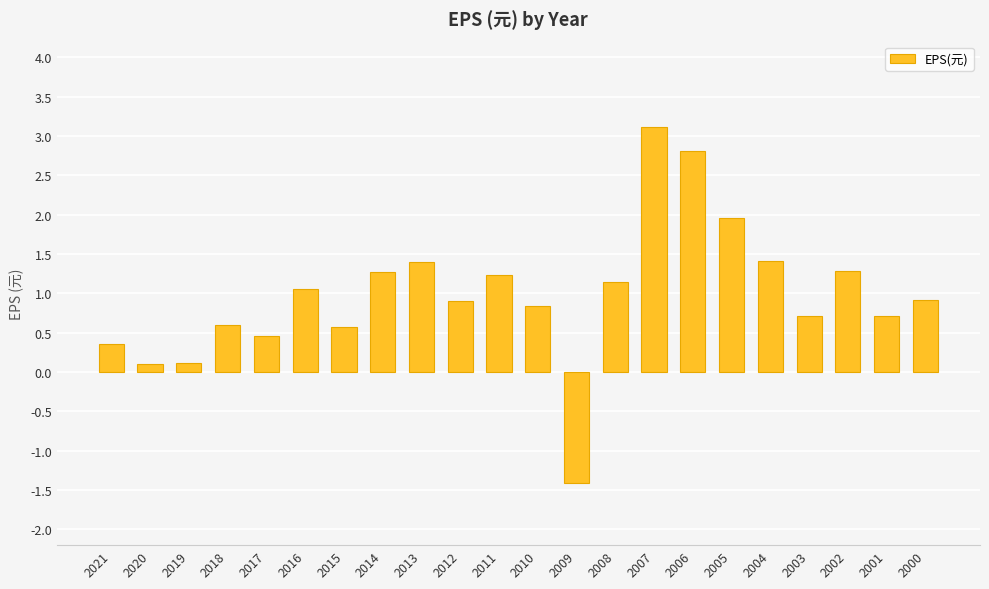

How many series are shown in this chart?

1